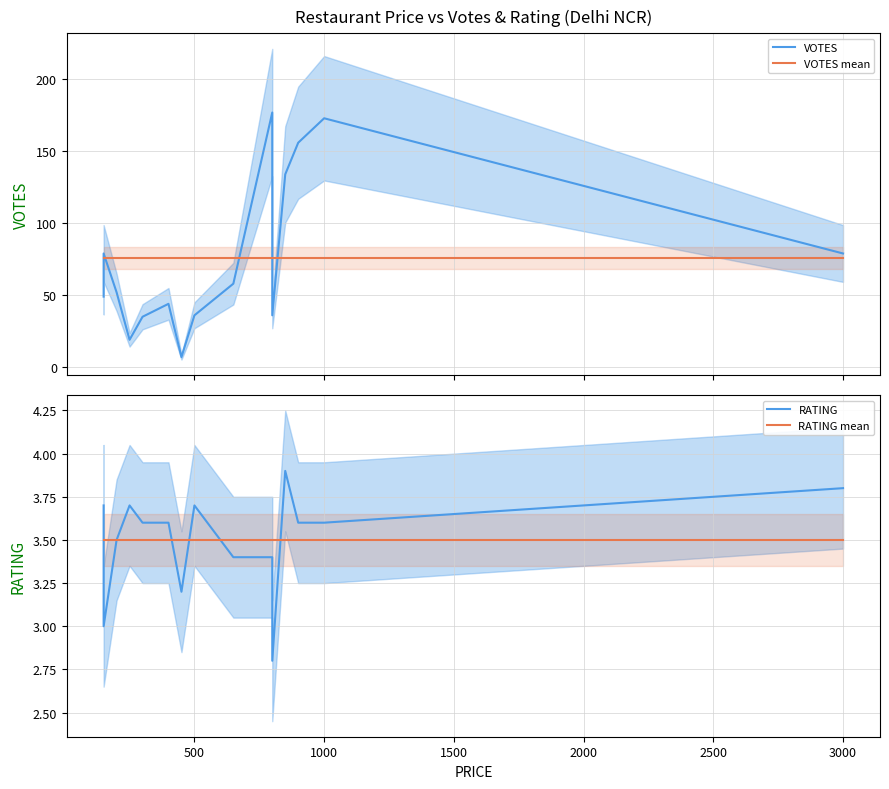

What is the value of the RATING mean point at the 8th from the left?

3.5